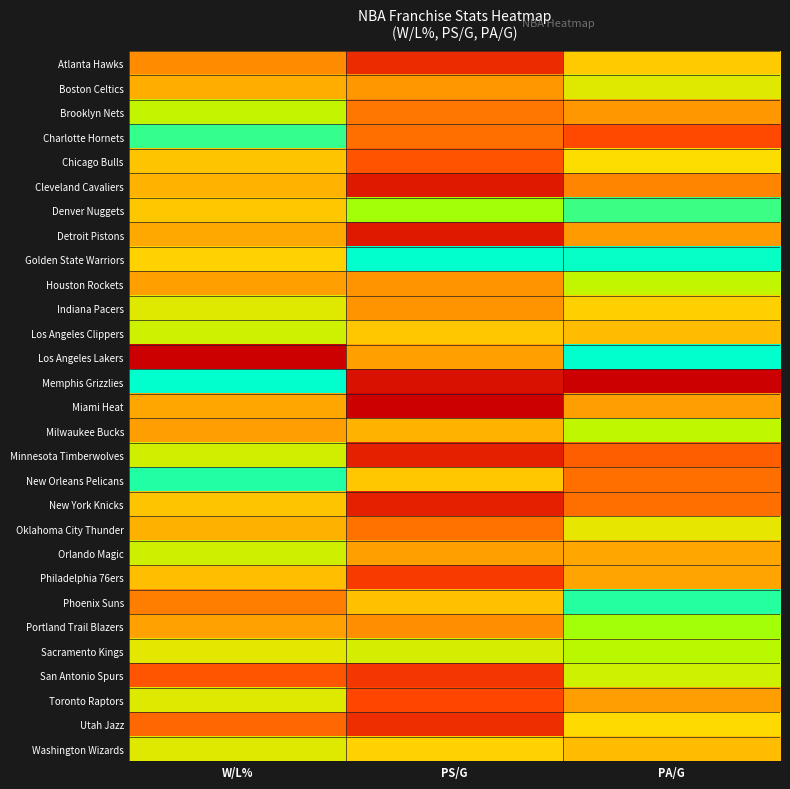

Reading left to right, what are all the values shown in this chart?

Atlanta Hawks: W/L%=0.4	PS/G=0.1	PA/G=0.5
Boston Celtics: W/L%=0.5	PS/G=0.4	PA/G=0.7
Brooklyn Nets: W/L%=0.7	PS/G=0.3	PA/G=0.4
Charlotte Hornets: W/L%=0.9	PS/G=0.3	PA/G=0.2
Chicago Bulls: W/L%=0.5	PS/G=0.2	PA/G=0.6
Cleveland Cavaliers: W/L%=0.5	PS/G=0.1	PA/G=0.4
Denver Nuggets: W/L%=0.5	PS/G=0.8	PA/G=0.9
Detroit Pistons: W/L%=0.4	PS/G=0.1	PA/G=0.4
Golden State Warriors: W/L%=0.6	PS/G=1.0	PA/G=1.0
Houston Rockets: W/L%=0.4	PS/G=0.4	PA/G=0.7
Indiana Pacers: W/L%=0.7	PS/G=0.4	PA/G=0.6
Los Angeles Clippers: W/L%=0.7	PS/G=0.5	PA/G=0.5
Los Angeles Lakers: W/L%=0.0	PS/G=0.4	PA/G=1.0
Memphis Grizzlies: W/L%=1.0	PS/G=0.1	PA/G=0.0
Miami Heat: W/L%=0.4	PS/G=0.0	PA/G=0.4
Milwaukee Bucks: W/L%=0.4	PS/G=0.5	PA/G=0.8
Minnesota Timberwolves: W/L%=0.7	PS/G=0.1	PA/G=0.3
New Orleans Pelicans: W/L%=1.0	PS/G=0.5	PA/G=0.3
New York Knicks: W/L%=0.5	PS/G=0.1	PA/G=0.3
Oklahoma City Thunder: W/L%=0.5	PS/G=0.3	PA/G=0.7
Orlando Magic: W/L%=0.7	PS/G=0.4	PA/G=0.4
Philadelphia 76ers: W/L%=0.5	PS/G=0.2	PA/G=0.4
Phoenix Suns: W/L%=0.3	PS/G=0.5	PA/G=1.0
Portland Trail Blazers: W/L%=0.4	PS/G=0.4	PA/G=0.8
Sacramento Kings: W/L%=0.7	PS/G=0.7	PA/G=0.8
San Antonio Spurs: W/L%=0.2	PS/G=0.2	PA/G=0.7
Toronto Raptors: W/L%=0.7	PS/G=0.2	PA/G=0.4
Utah Jazz: W/L%=0.3	PS/G=0.1	PA/G=0.6
Washington Wizards: W/L%=0.7	PS/G=0.6	PA/G=0.5